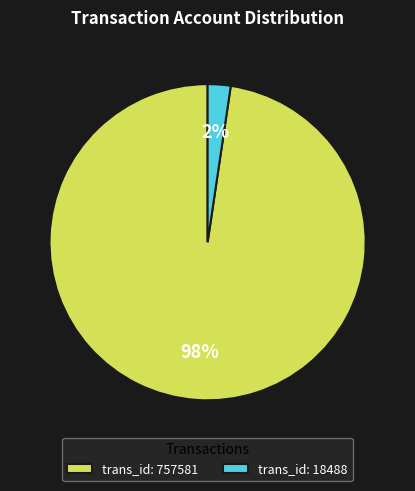

The trans_id: 18488 slice represents 2% of the pie. True or false?

True